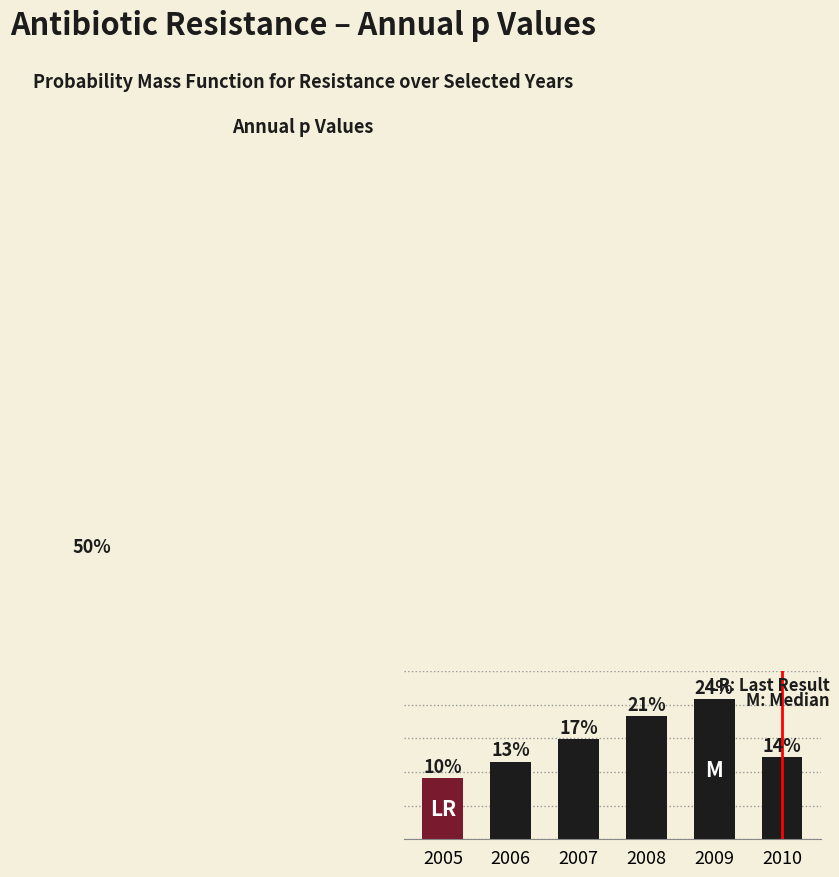

Which has a higher value, 2009 or 2006?

2009